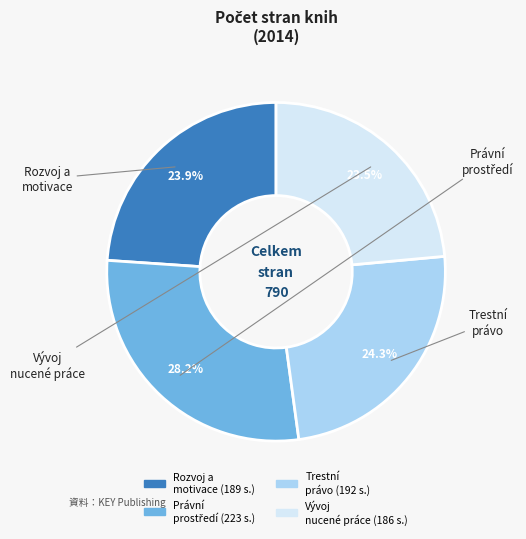

Is there any slice that represents more than half of the pie?

No